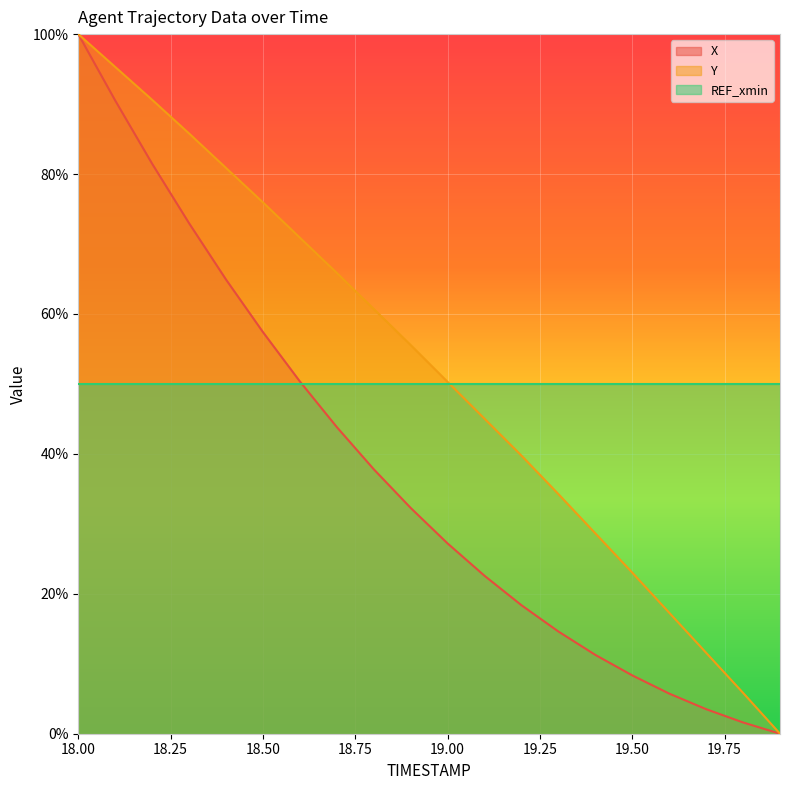

What is the maximum value shown in the chart?

1.0